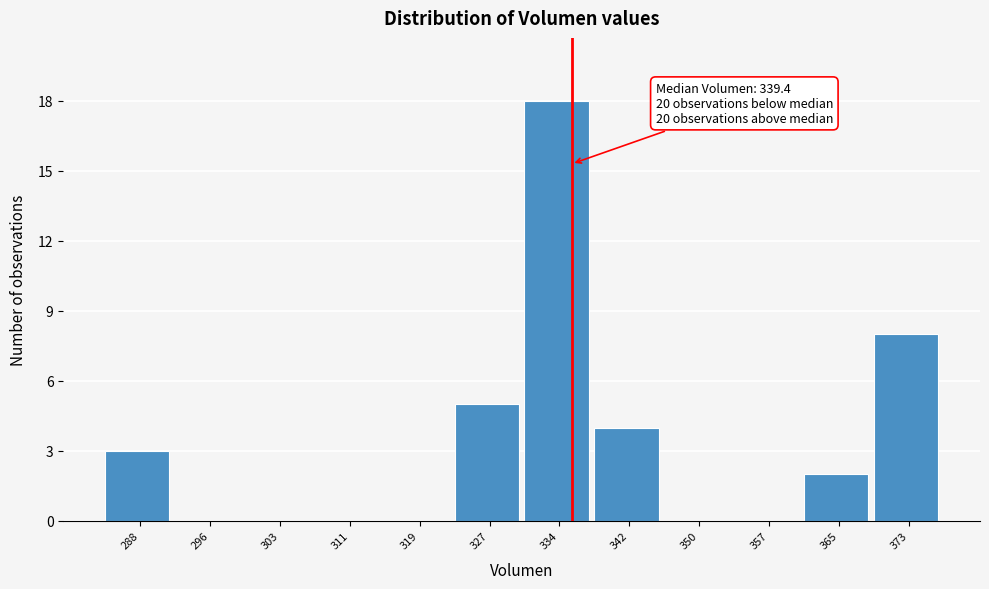

Reading left to right, list all the values displayed in this chart.

288=3	296=0	303=0	311=0	319=0	327=5	334=18	342=4	350=0	357=0	365=2	373=8